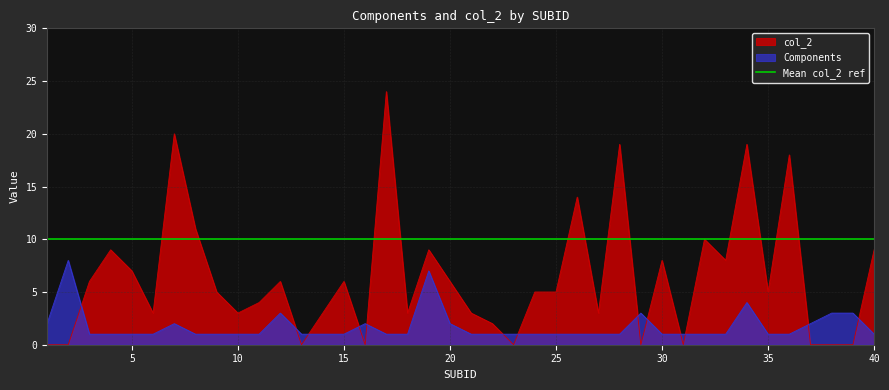

How many data points does each series have?

40